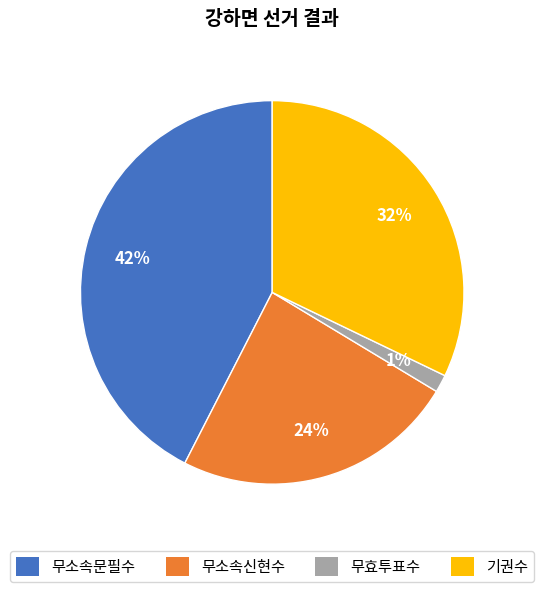

Do 무효투표수 and 기권수 together represent more than half of the pie?

No